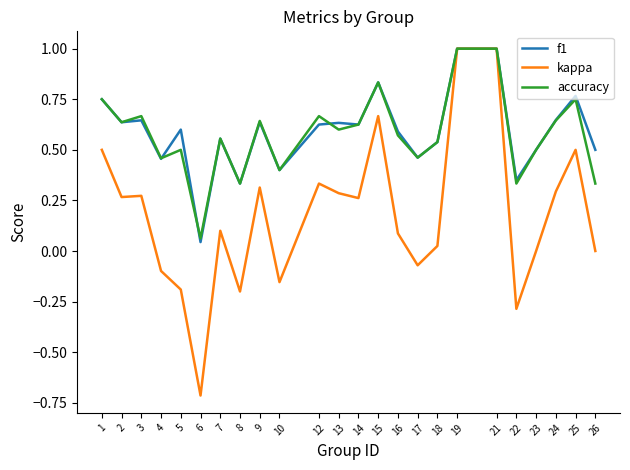

What are all the series names shown in the legend?

f1, kappa, accuracy